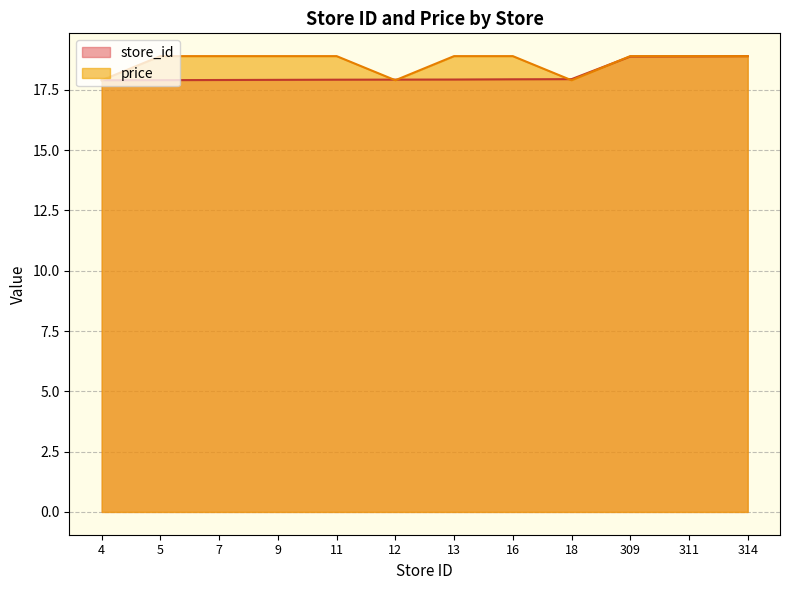

Is it true that price equals 4.6 at 12?

False